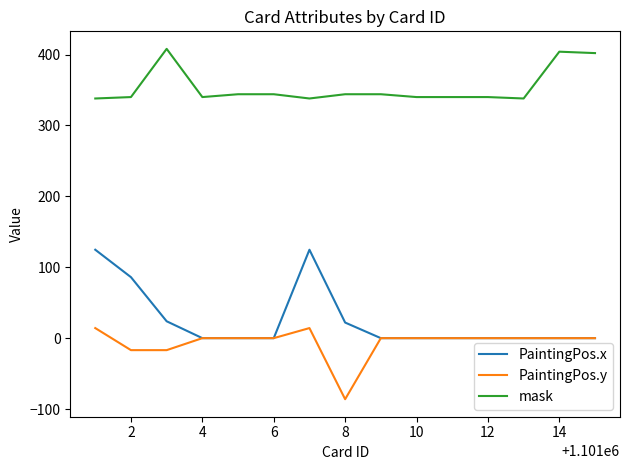

Does the chart have visible grid lines?

No